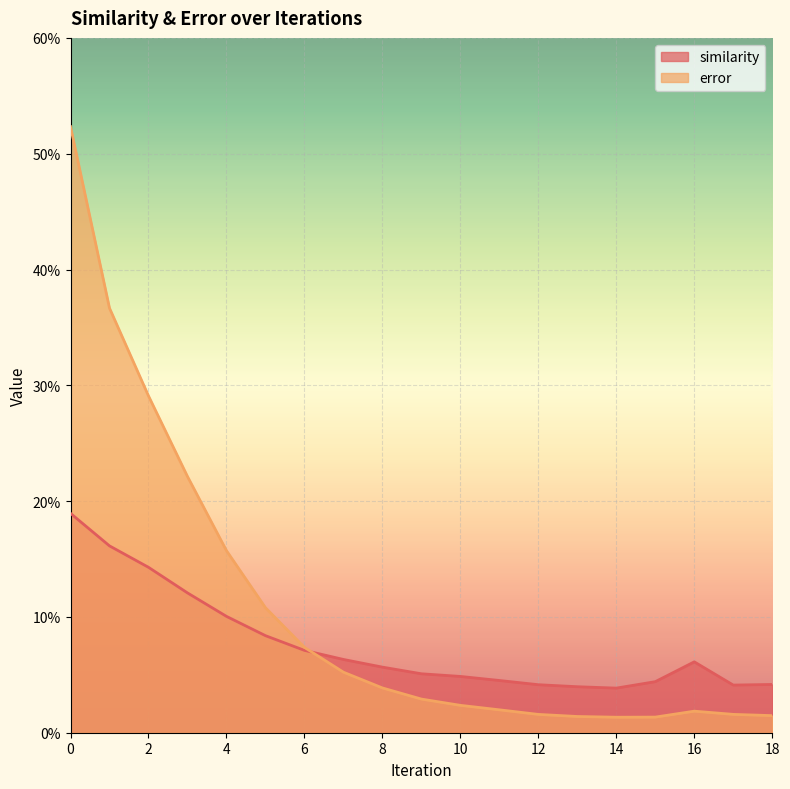

Count the number of data series in this chart.

2